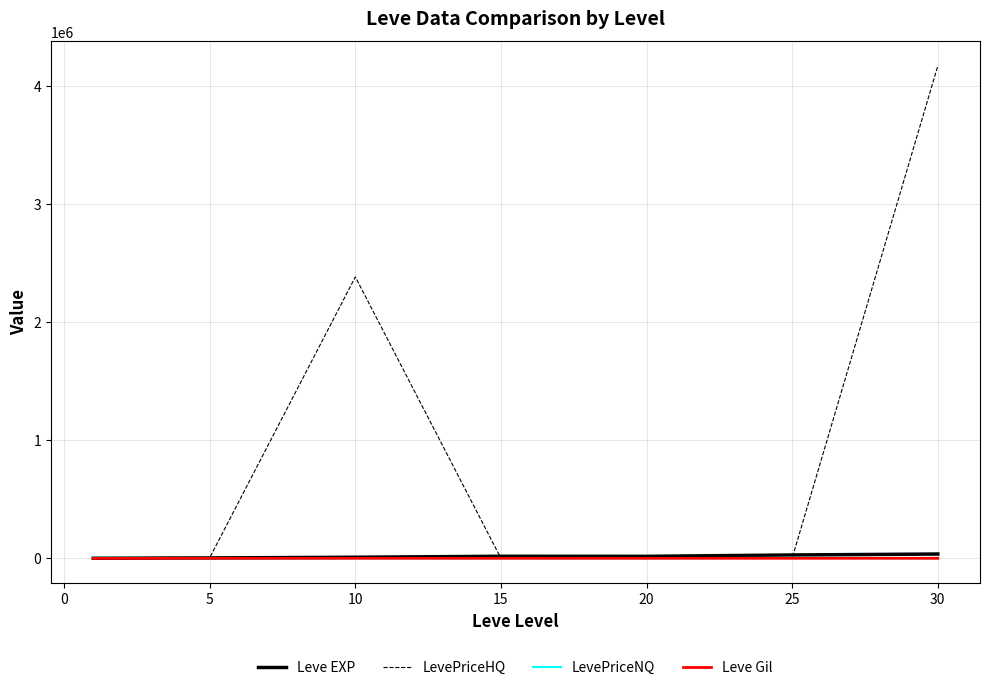

What are all the series names shown in the legend?

Leve EXP, LevePriceHQ, LevePriceNQ, Leve Gil